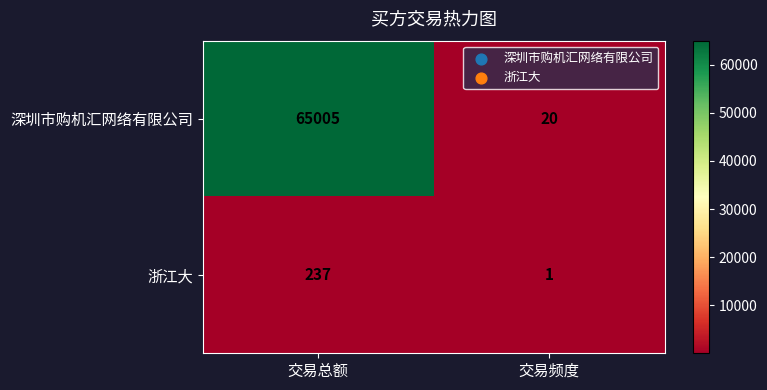

Count the number of categories in the chart.

2